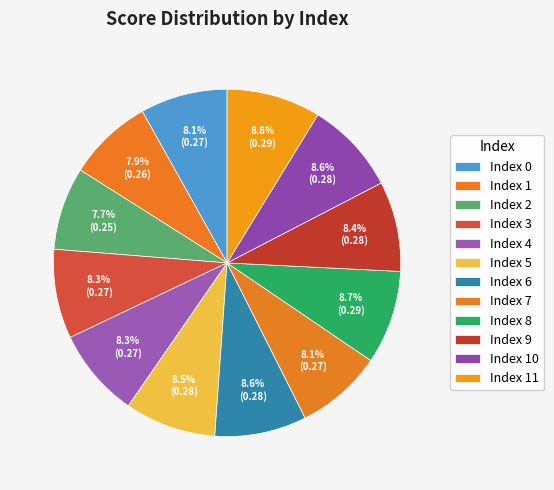

How many segments does this pie chart have?

12